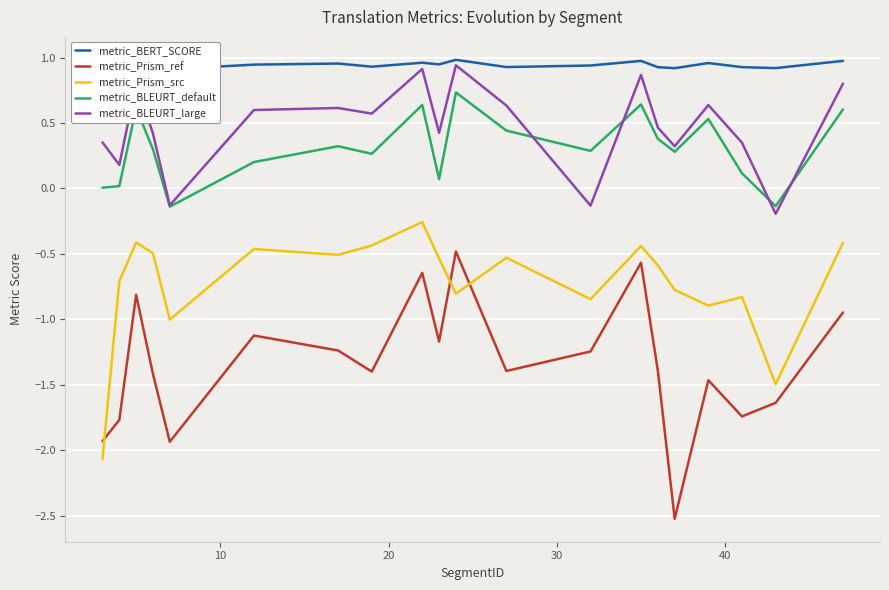

True or false: metric_Prism_ref and metric_Prism_src intersect in this chart.

True